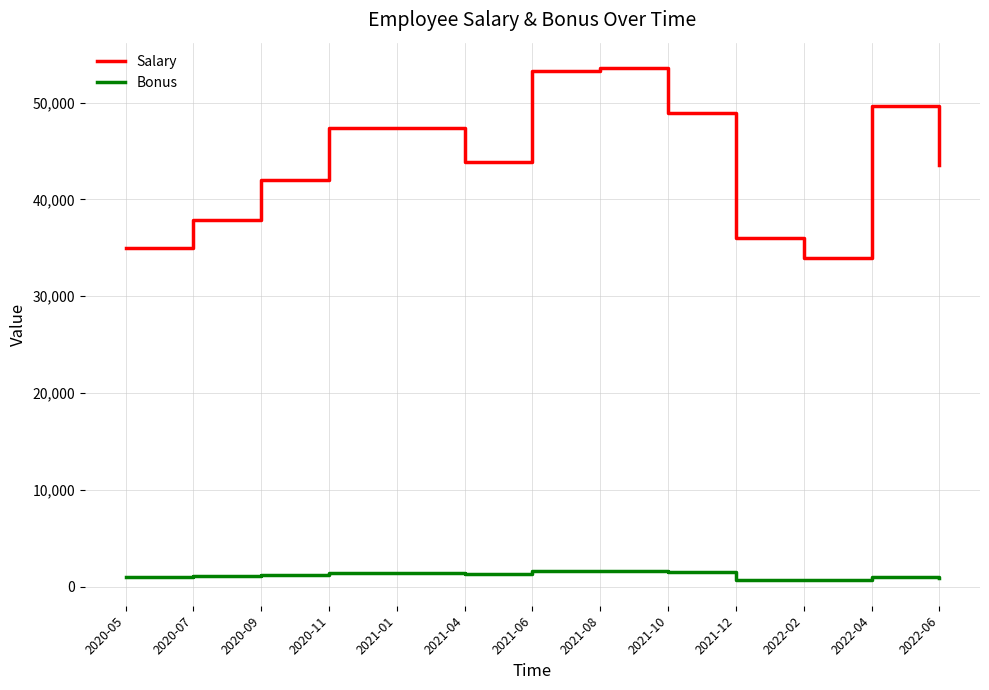

What is the minimum value shown in the chart?

678